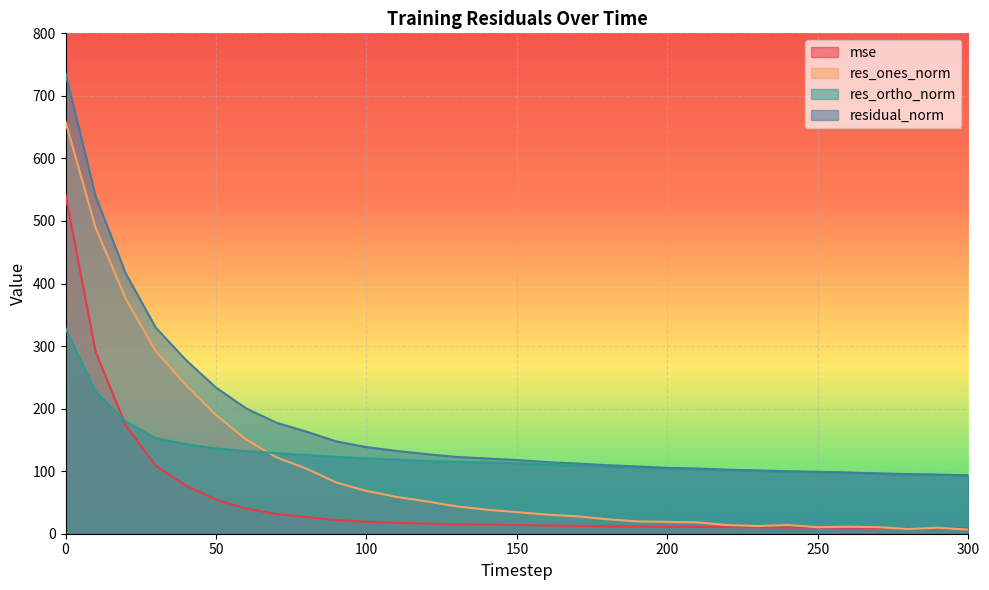

What are all the series names shown in the legend?

mse, res_ones_norm, res_ortho_norm, residual_norm